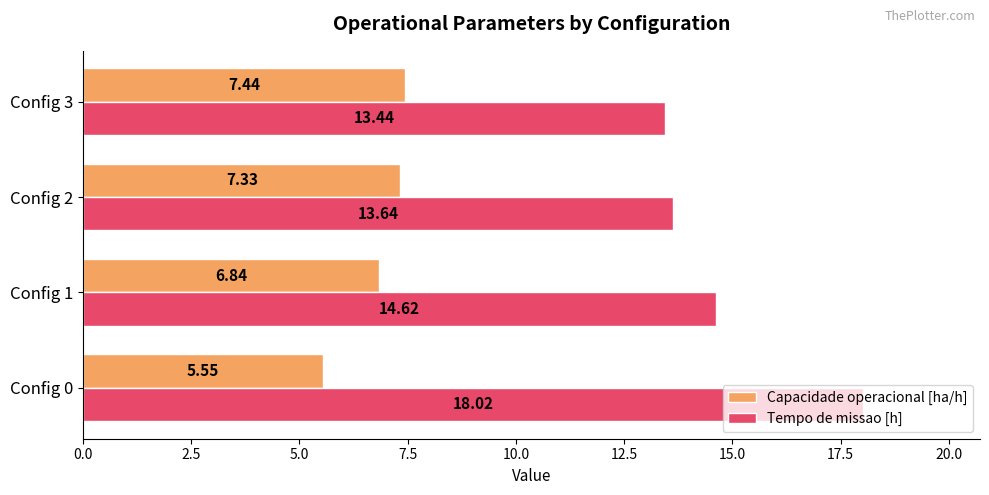

What is the difference between the highest and lowest values at Config 2?

6.3